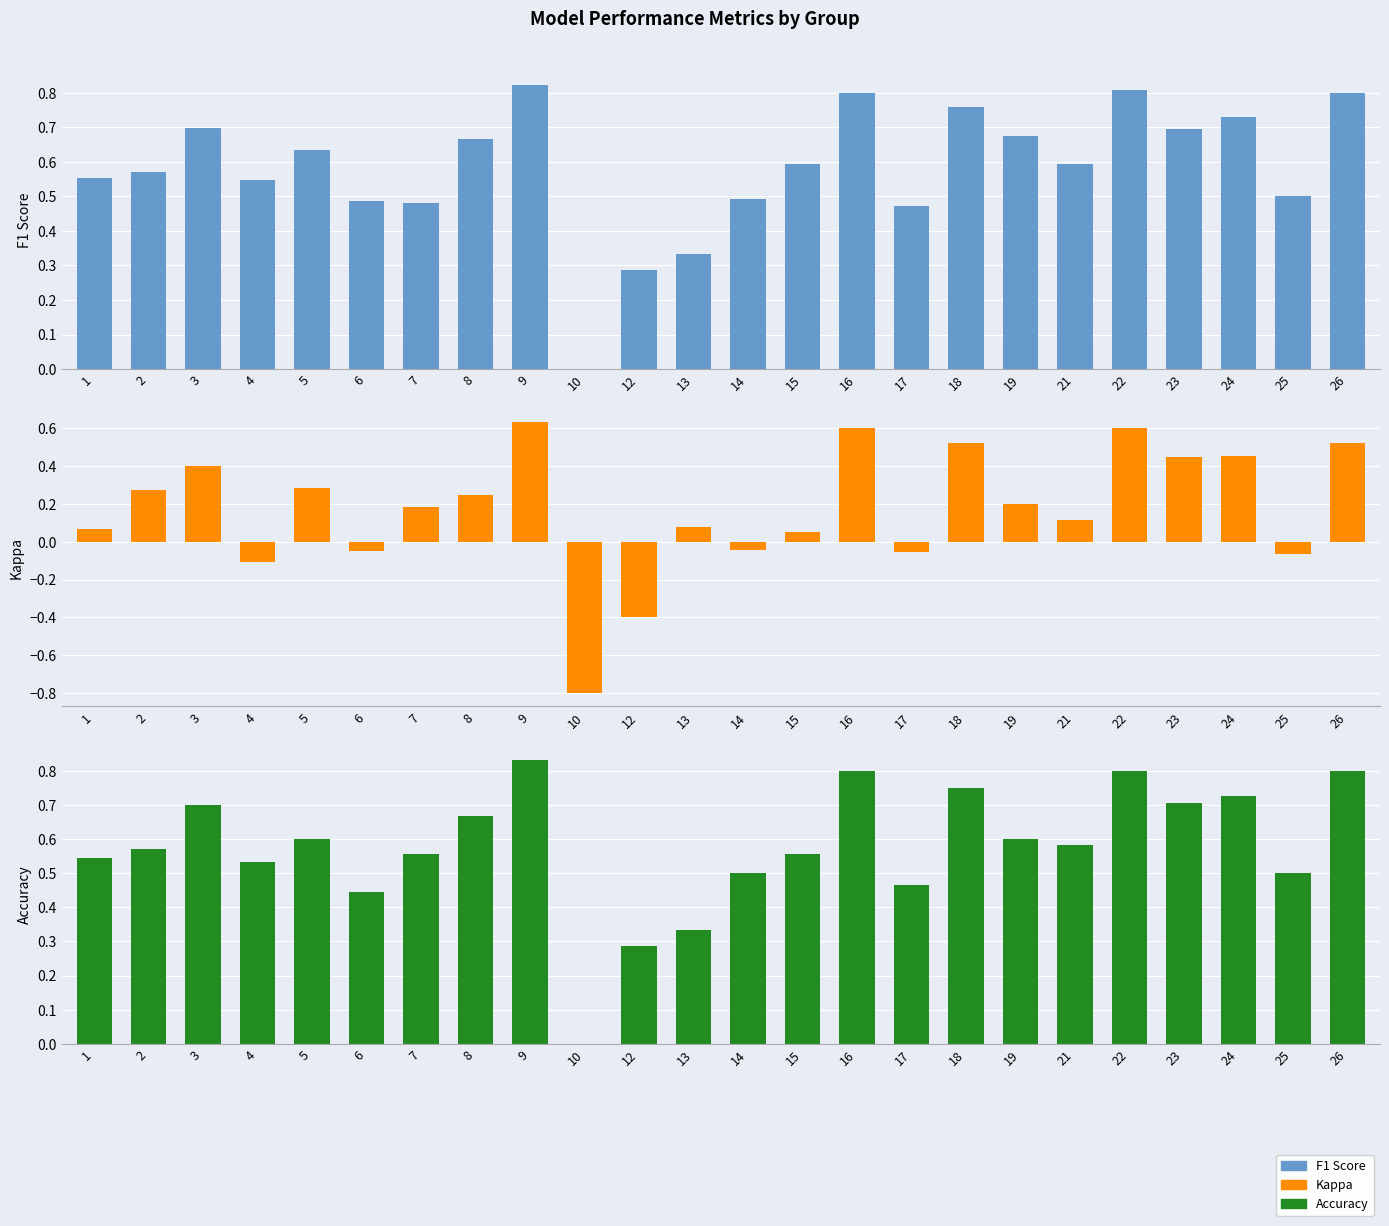

What is the sum of the kappa values at 19 and 1?

0.3